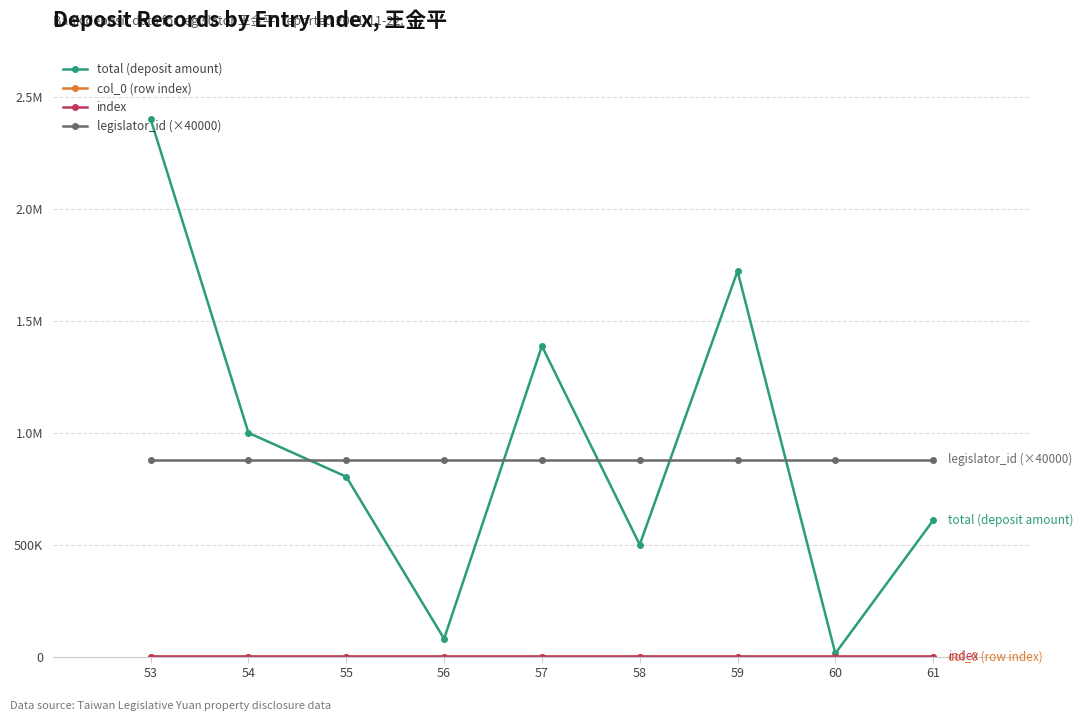

Which category has the highest value across all series?

53